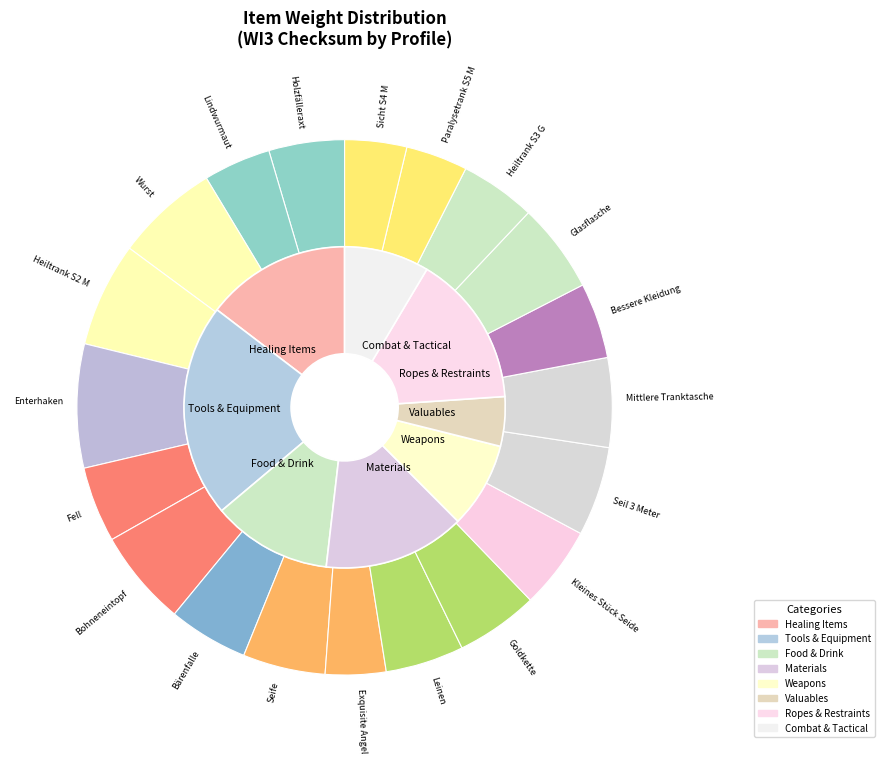

Does any single category account for the majority?

No